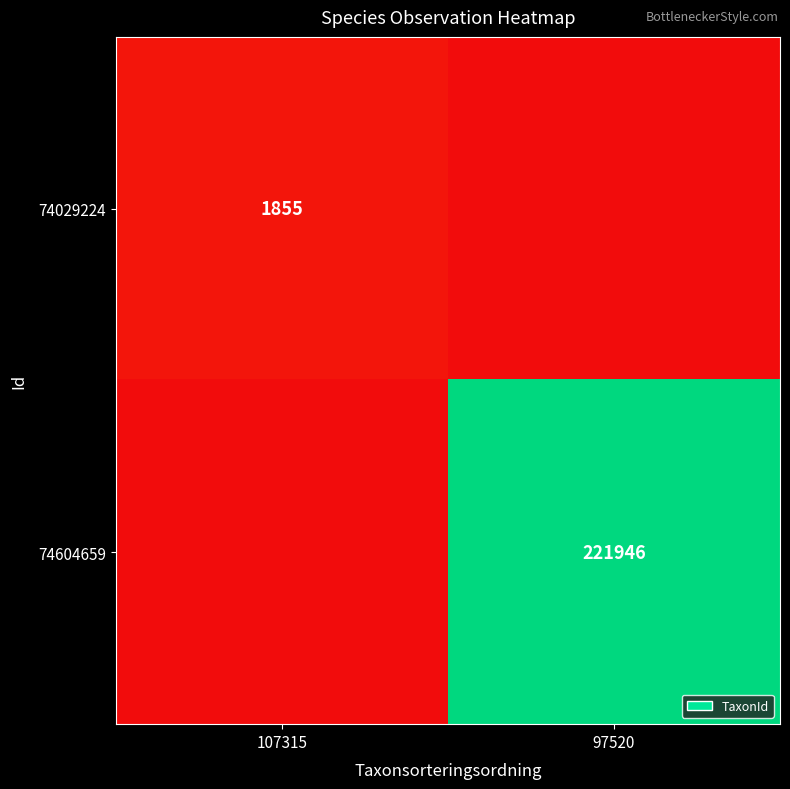

Is the value of 74029224 at 107315 greater than the value of 74604659 at 97520?

No